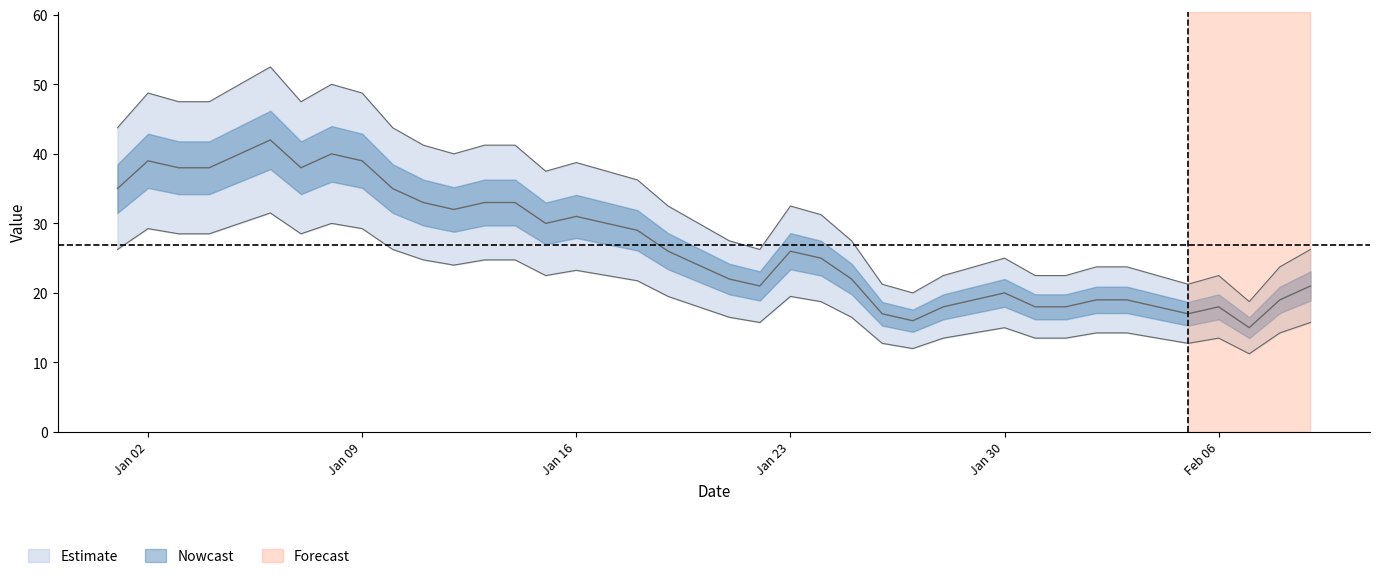

Which has a higher value, 2023-01-17 or 2023-02-02?

2023-01-17